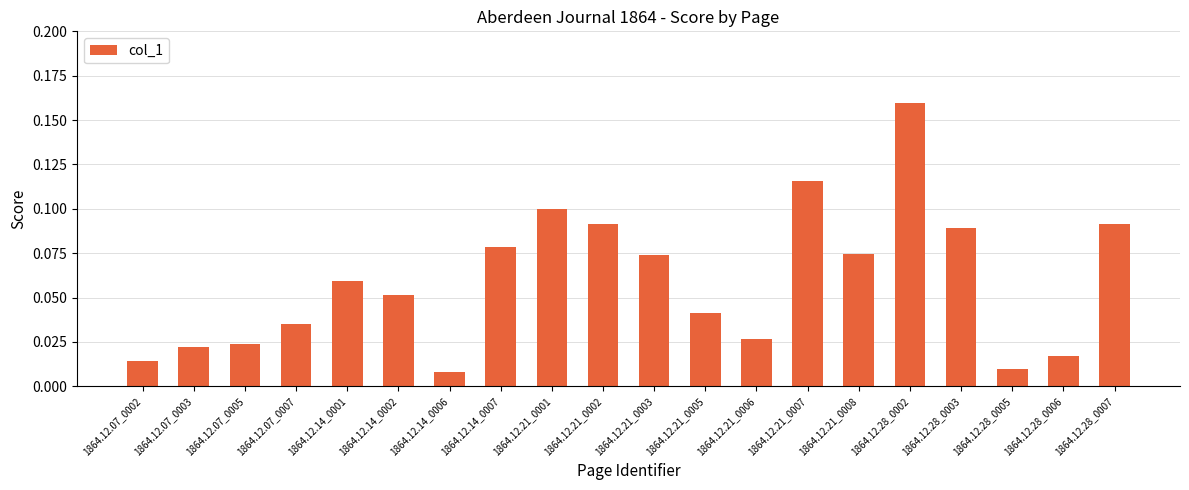

What is the sum of all values?

1.2